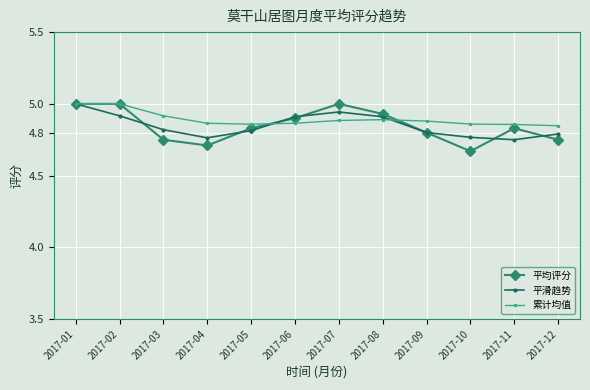

Is the value of 累计均值 at 2017-04 greater than the value of 平滑趋势 at 2017-10?

Yes